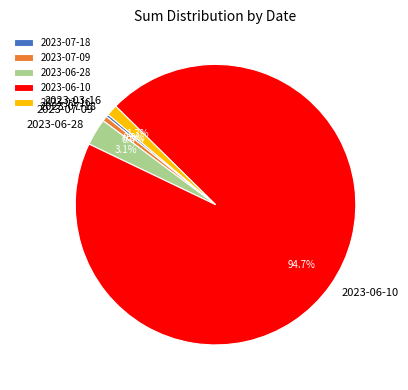

To the nearest percent, what is the difference between the largest and smallest slice percentages?

94%